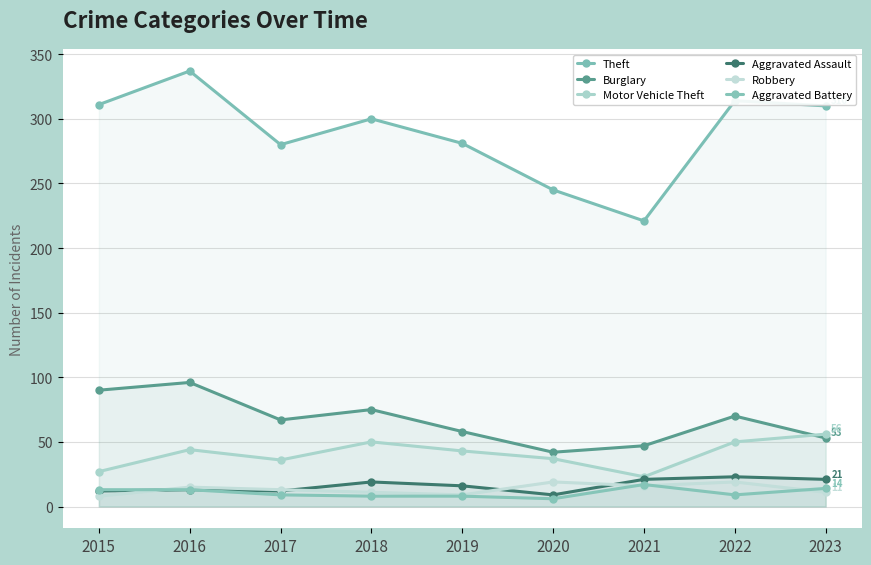

What is the spread (max minus min) of values at 2022?

305